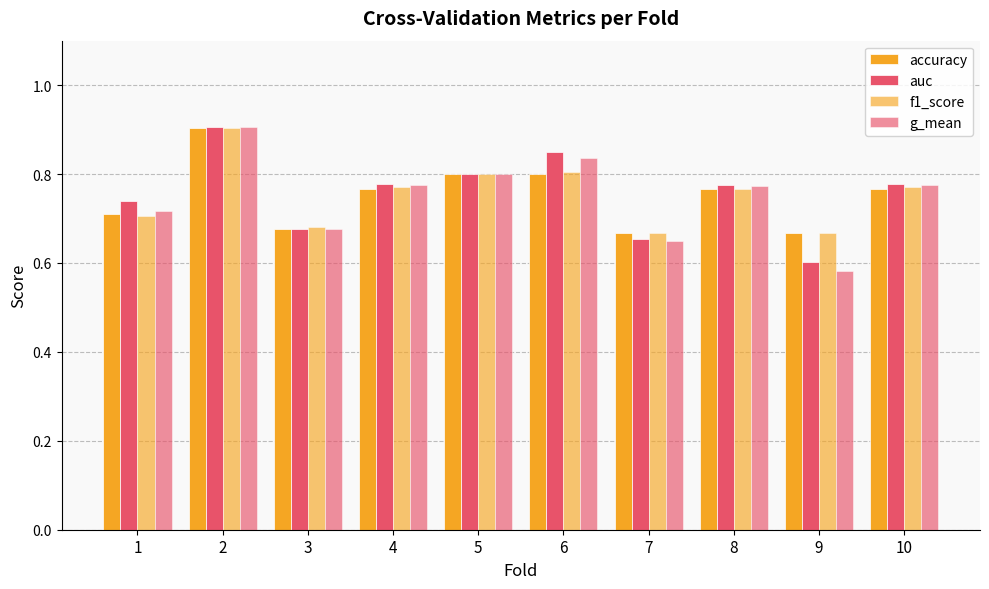

What is the maximum value shown in the chart?

0.9